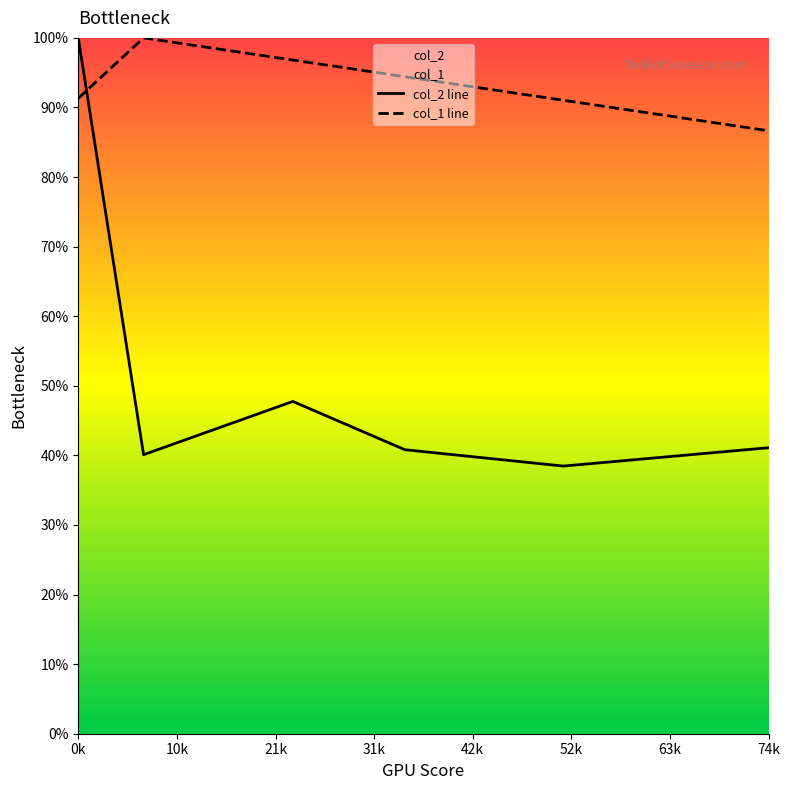

Which series ends up on top after the final intersection of col_1 line and col_2 line?

col_1 line